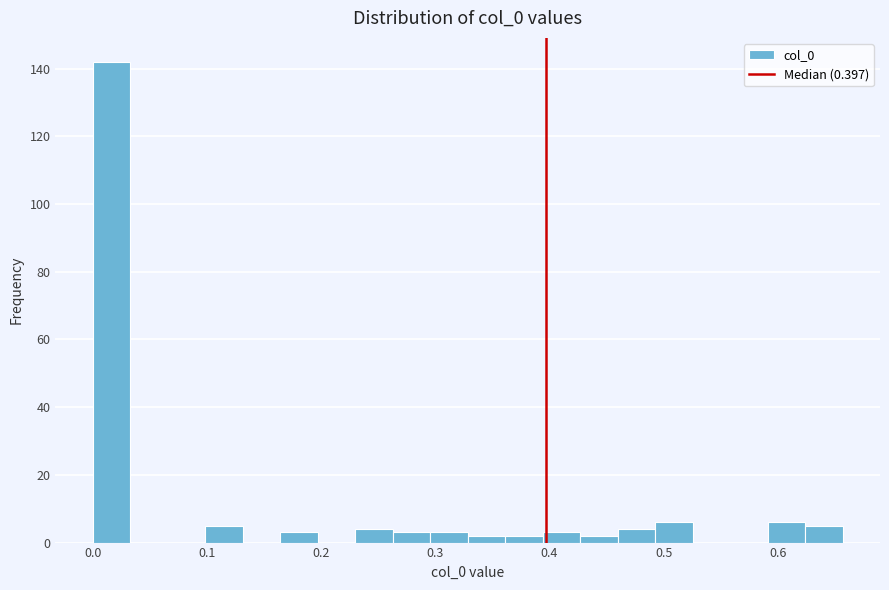

Around what value on the x-axis is the tallest bar? Give the approximate position of its centre, as read against the axis.

0.02